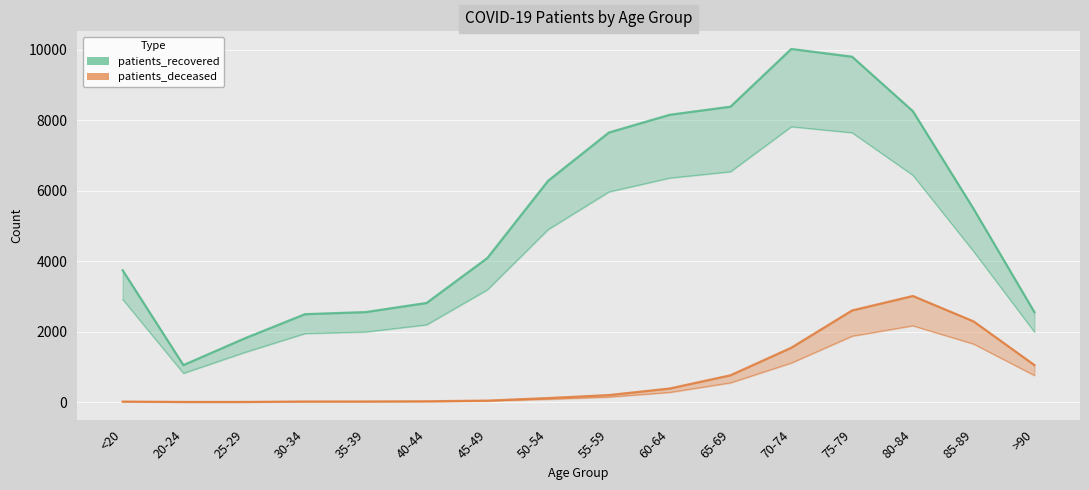

The value of patients_recovered at 30-34 is 1266.7. True or false?

False